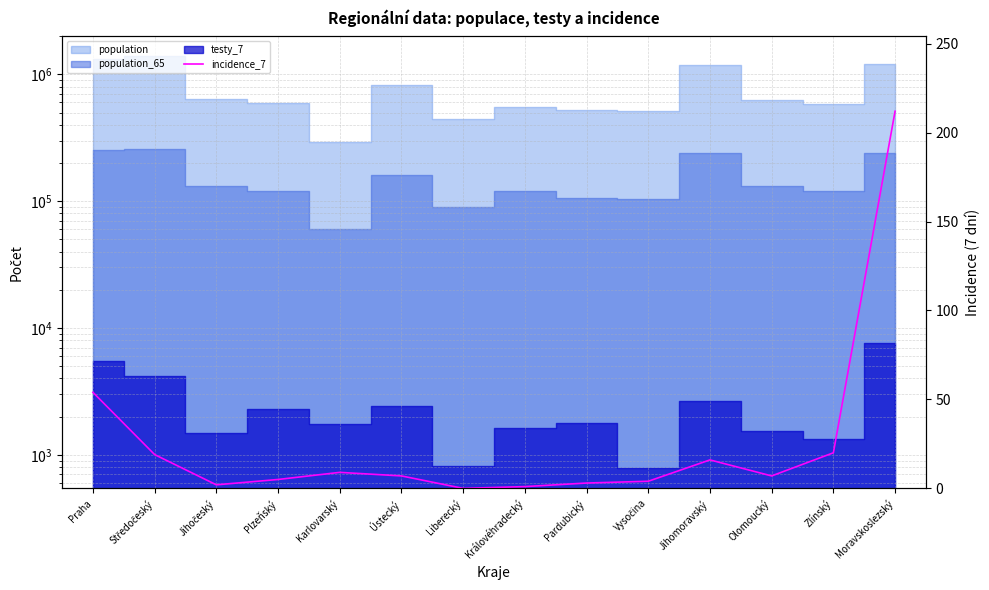

What position from the left is Zlínský?

13